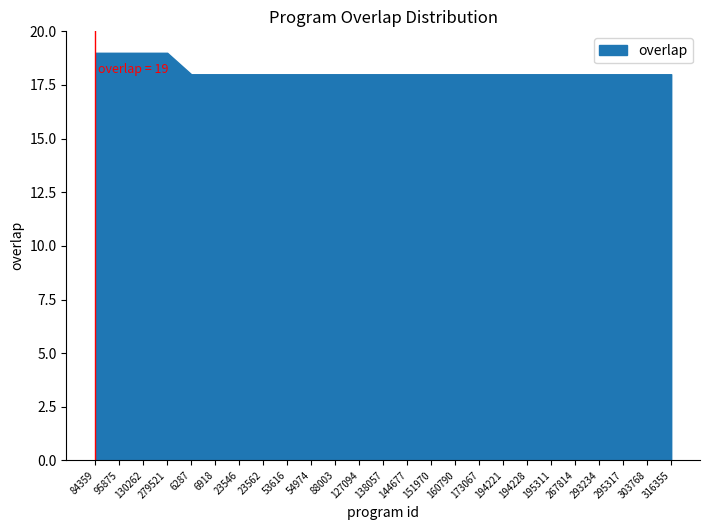

Rank the categories by value from lowest to highest.

6287, 6918, 23546, 23562, 53616, 54974, 88003, 127094, 138057, 144677, 151970, 160790, 173067, 194221, 194228, 195311, 267814, 293234, 295317, 303768, 316355, 84359, 95875, 130262, 279521